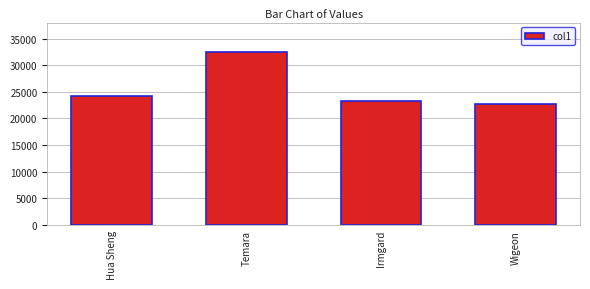

Which category has the highest value across all series?

Temara